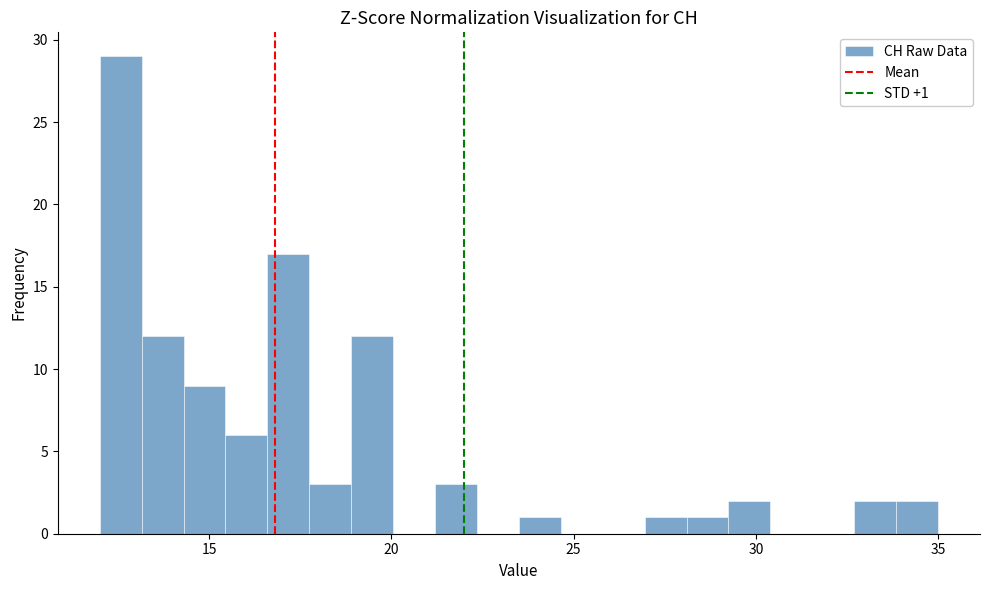

Read against the x-axis, roughly where is the centre of the tallest bar?

12.5